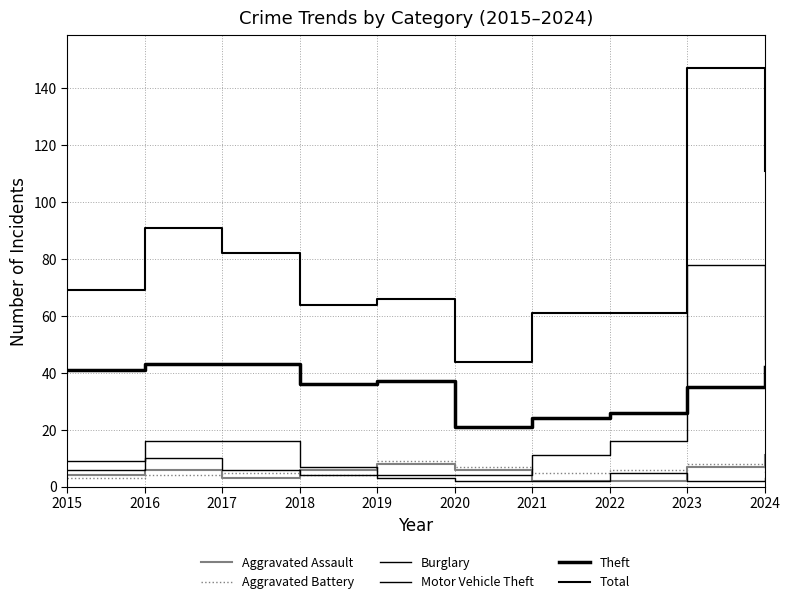

At how many categories does at least one series exceed 115?

1